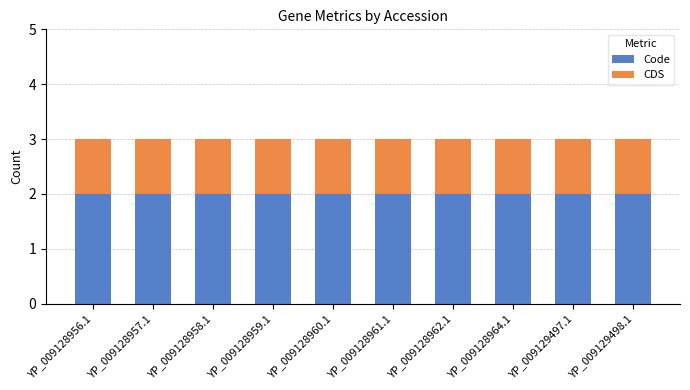

The value of Code at YP_009128960.1 is 0. True or false?

False